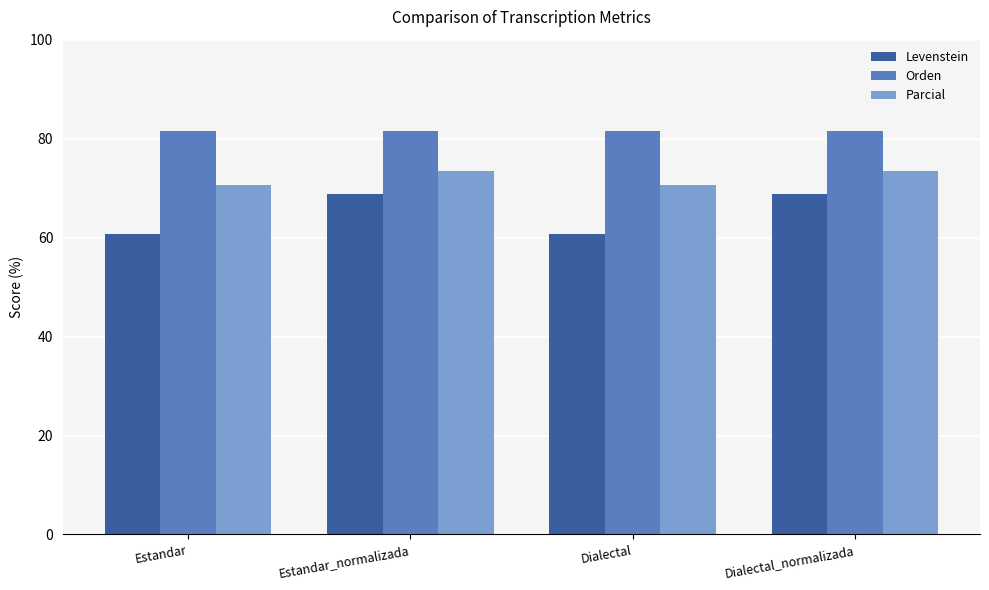

What is the label of the 2nd bar from the right?

Dialectal